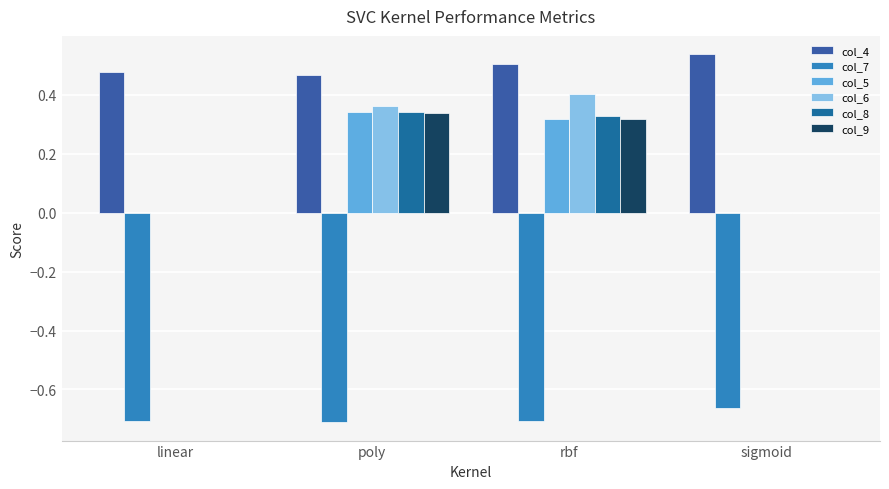

Is the value of col_6 at poly greater than the value of col_4 at sigmoid?

No